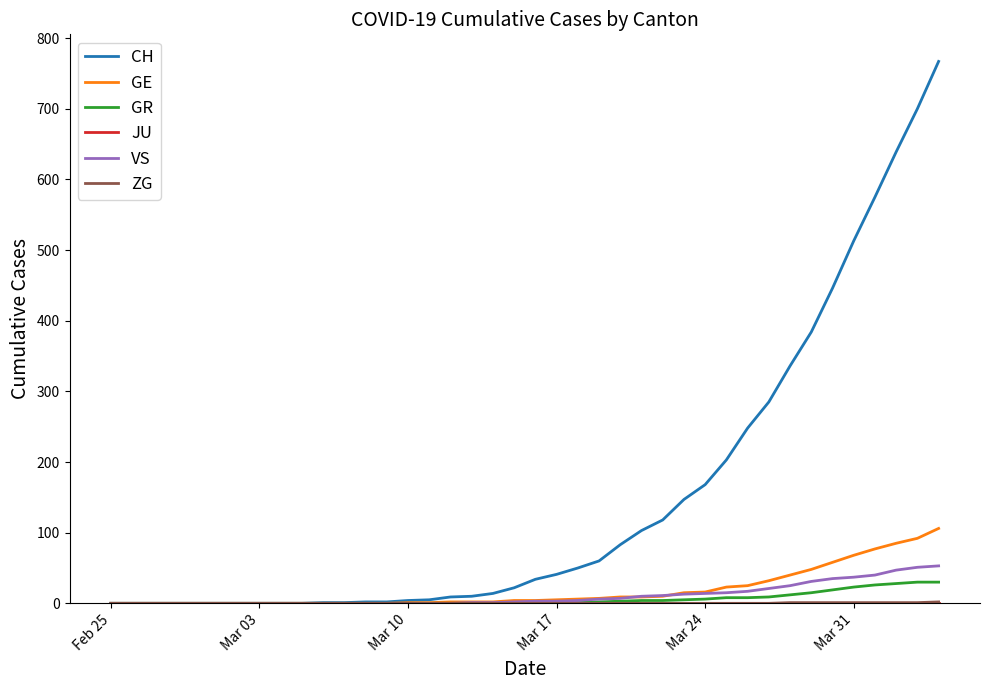

Which series has the largest total across all categories?

CH